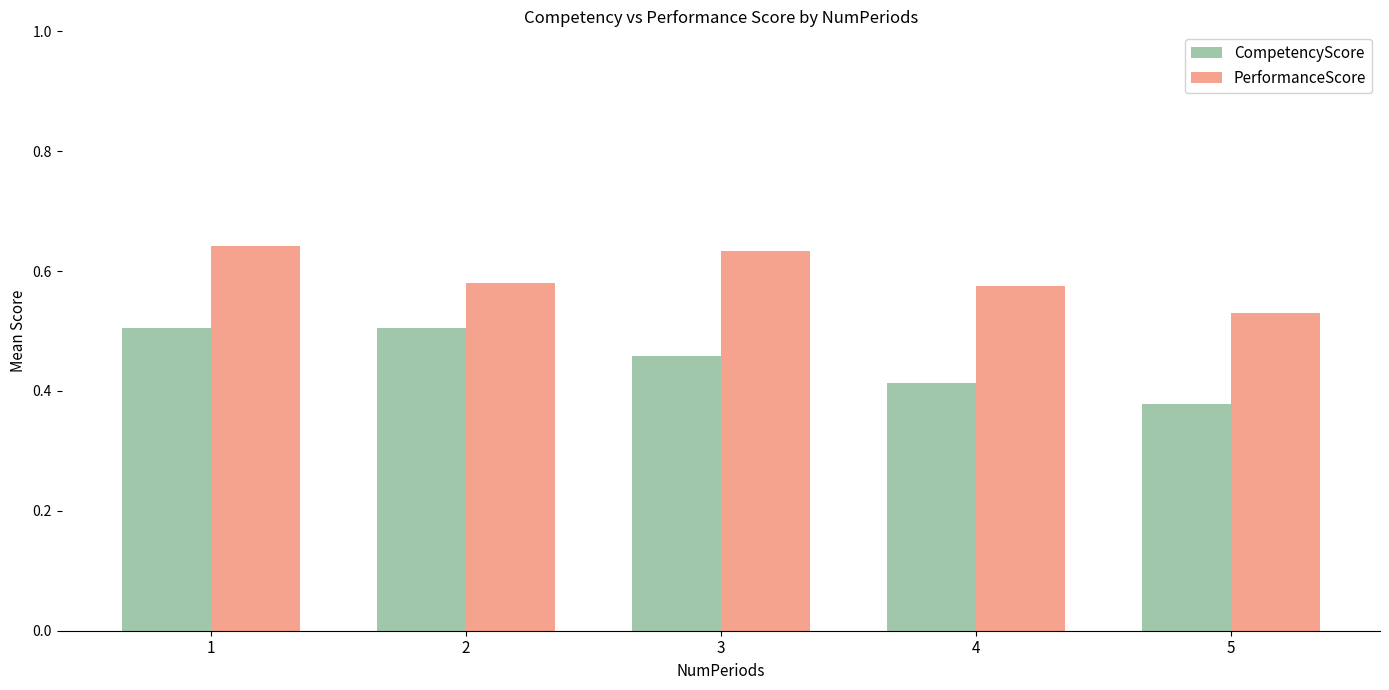

What is the spread (max minus min) of values at 2?

0.1